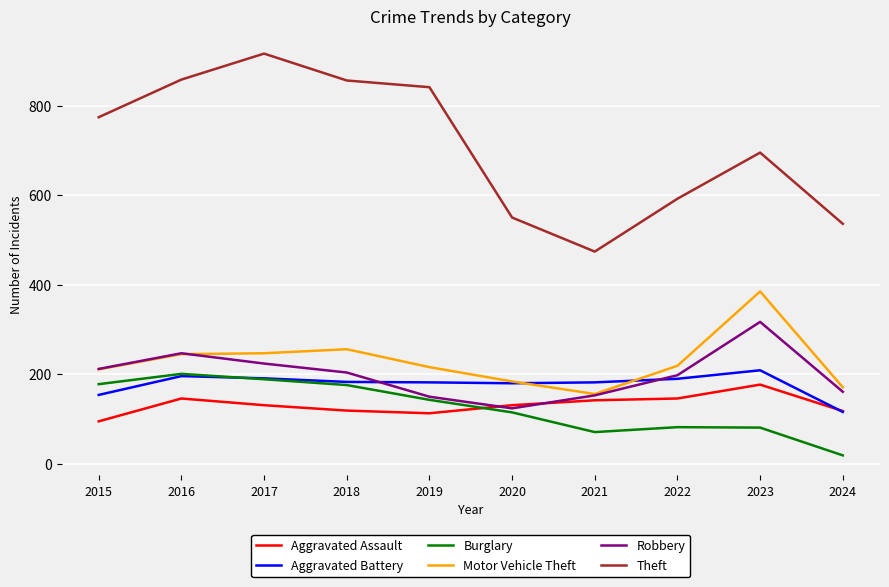

What is the total value across all series at 2018?

1794